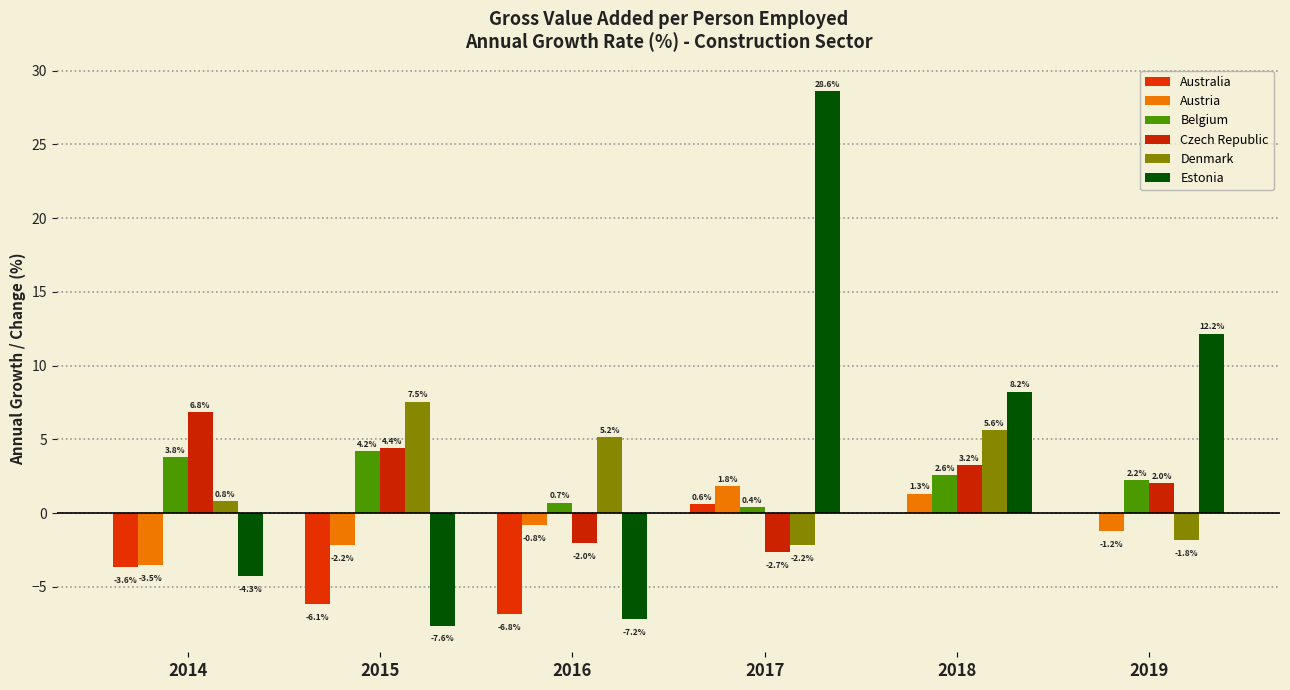

At which label does Estonia first exceed 8?

2017